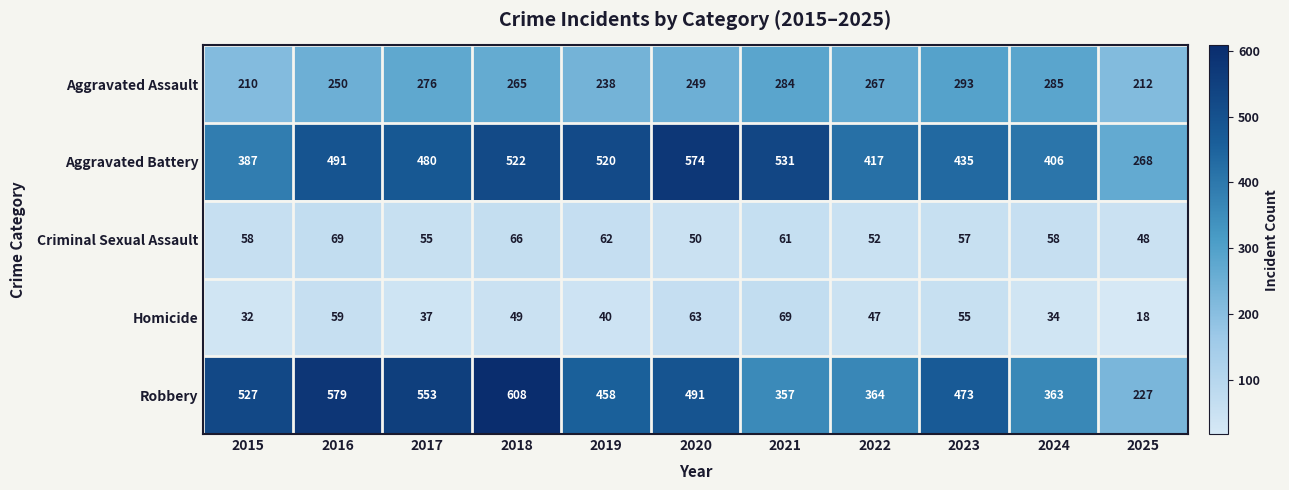

What is the average value of the Aggravated Assault series?

257